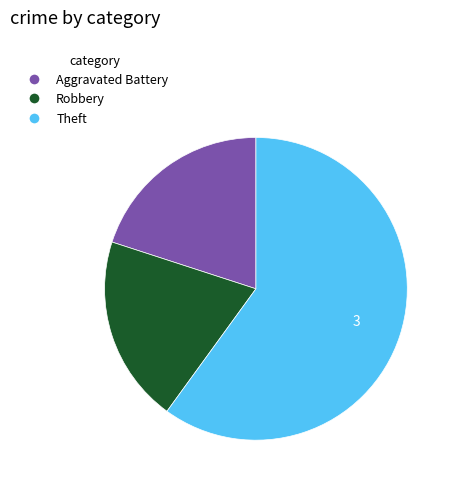

Which category has the biggest portion of the pie?

Theft